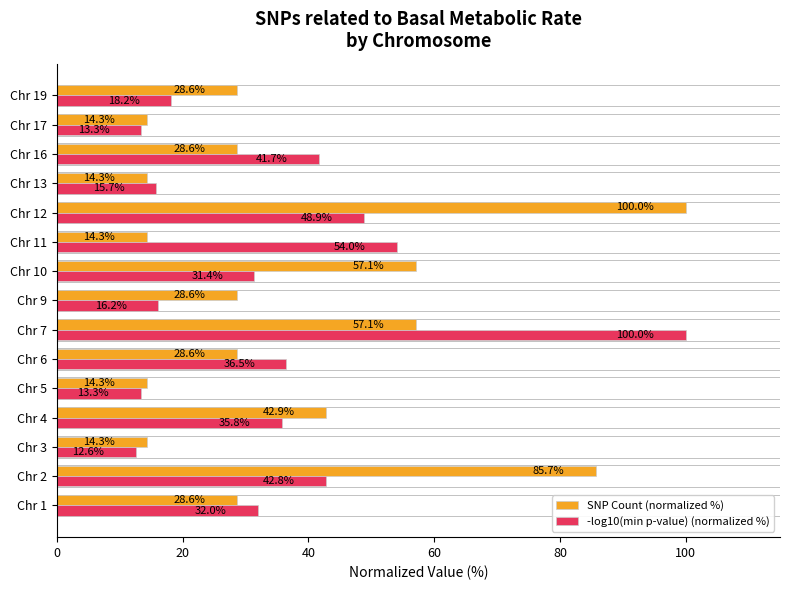

Rank the series by their average value, from highest to lowest.

SNP Count (normalized %), -log10(min p-value) (normalized %)